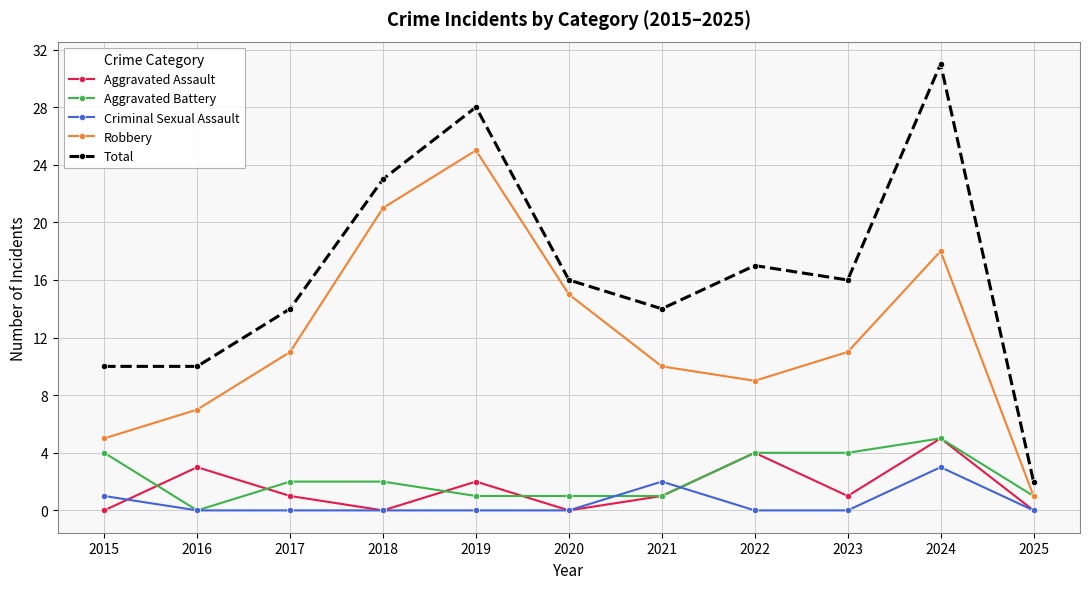

Reading left to right, list all the values displayed in this chart.

Aggravated Assault: 0	3	1	0	2	0	1	4	1	5	0
Aggravated Battery: 4	0	2	2	1	1	1	4	4	5	1
Criminal Sexual Assault: 1	0	0	0	0	0	2	0	0	3	0
Robbery: 5	7	11	21	25	15	10	9	11	18	1
Total: 10	10	14	23	28	16	14	17	16	31	2